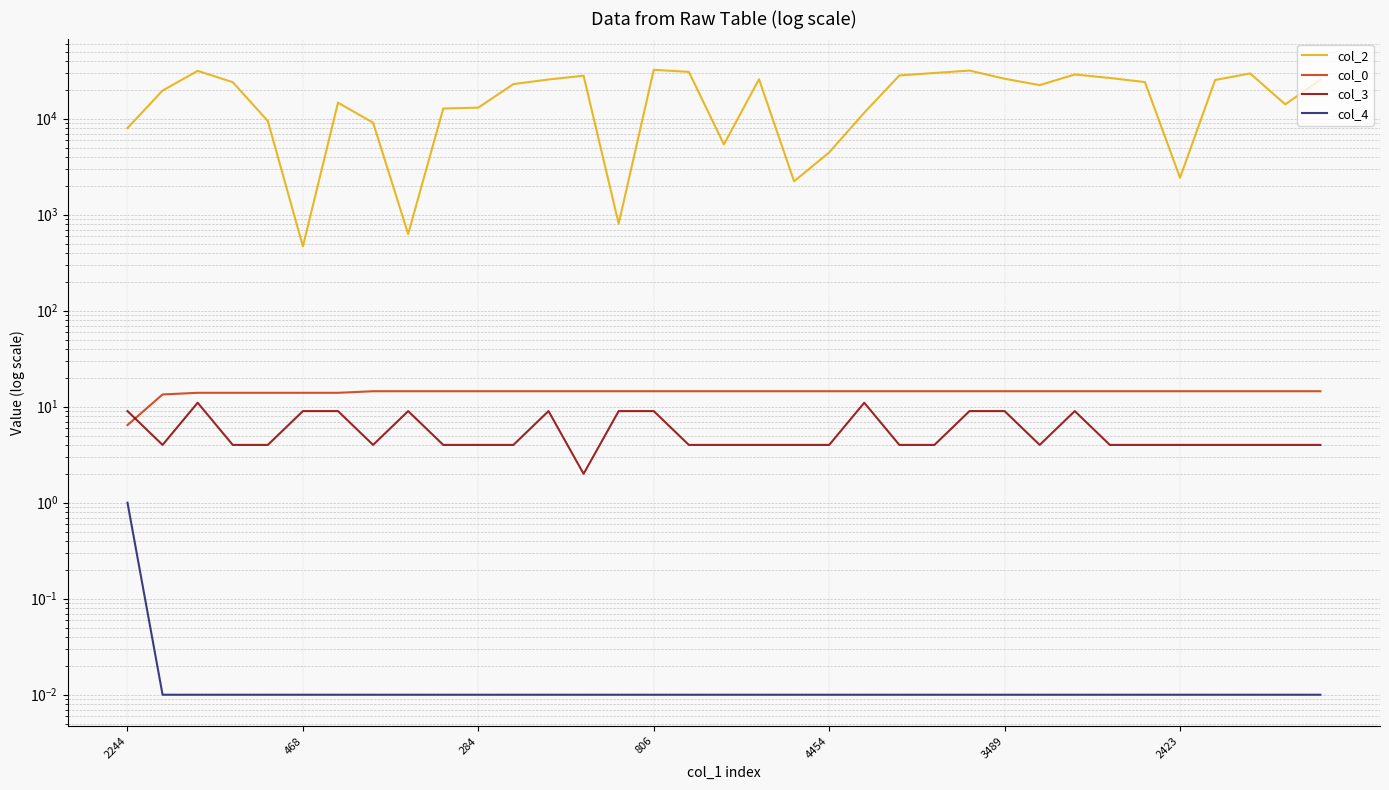

True or false: col_0 has a value of 21.8 at 13.

False